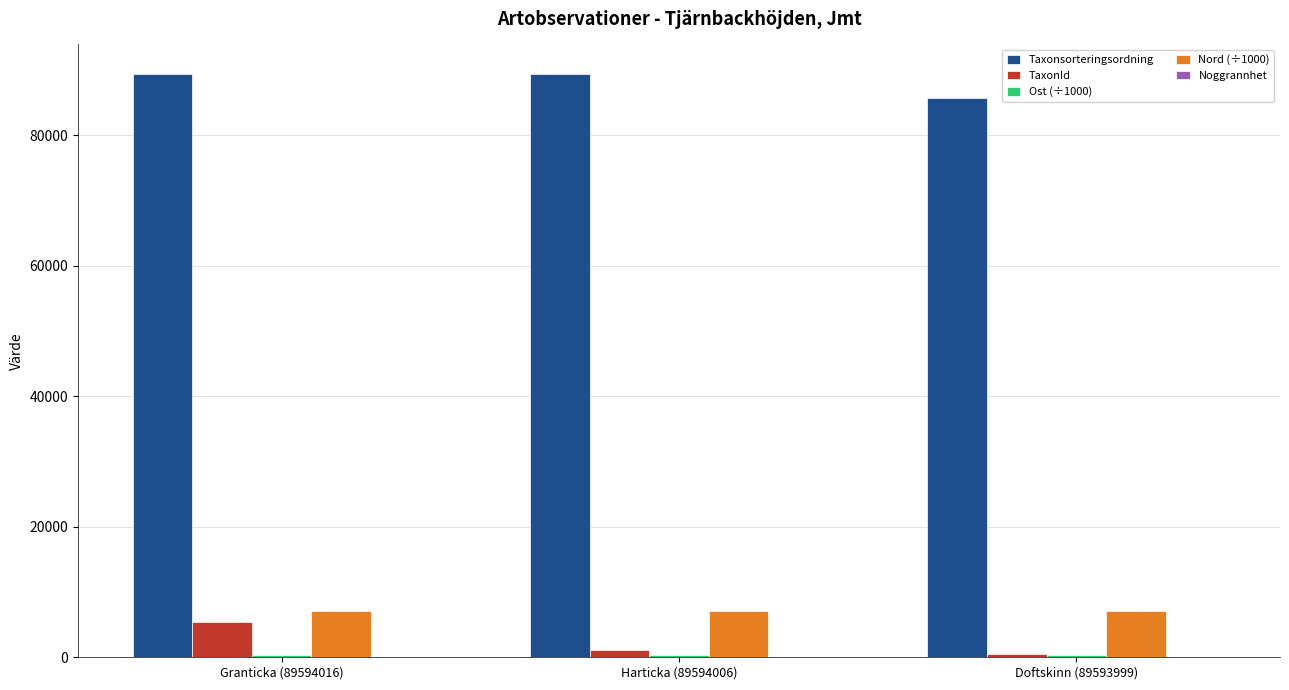

The value of Taxonsorteringsordning at Granticka (89594016) is 89410.0. True or false?

True